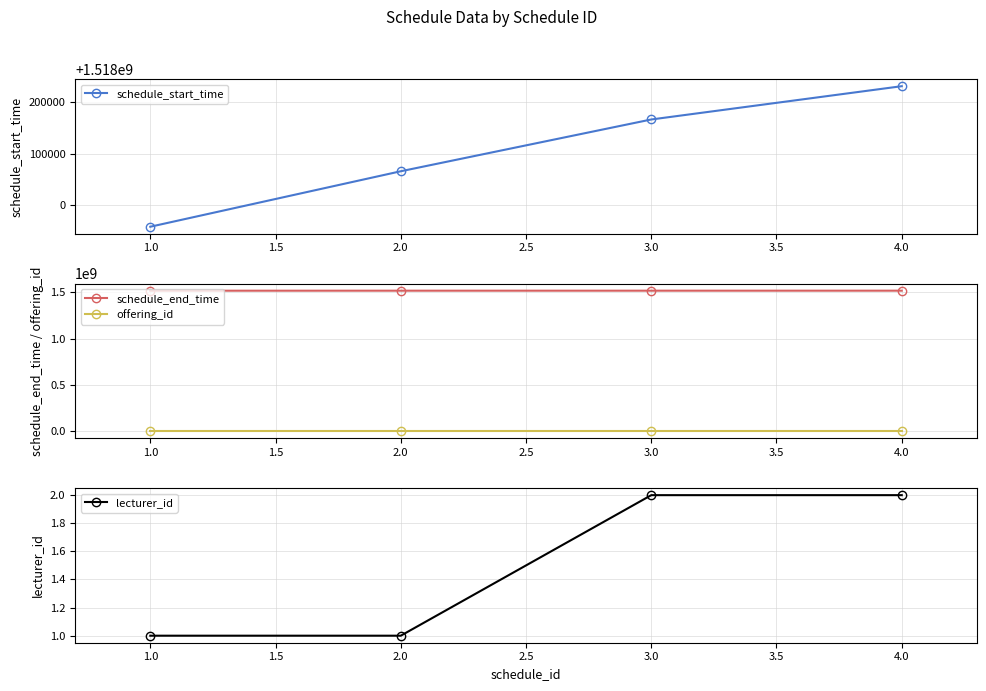

Which series has the largest range (max minus min)?

schedule_start_time